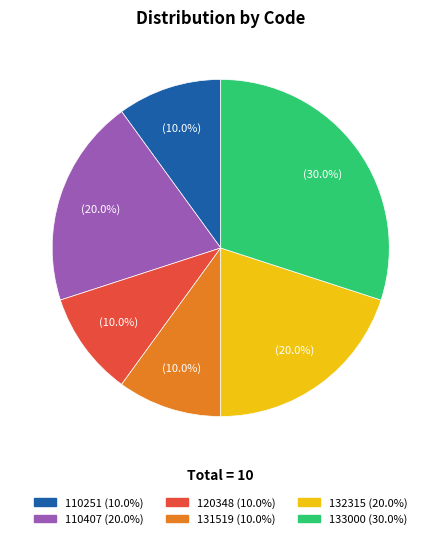

To the nearest percent, what is the difference between the largest and smallest slice percentages?

20%